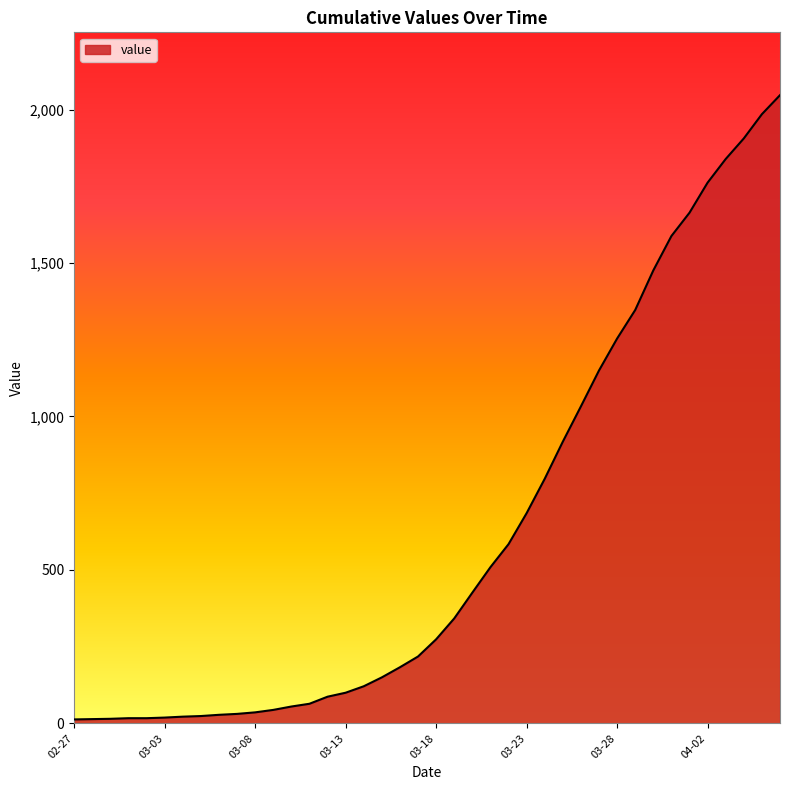

What is the minimum value shown in the chart?

13